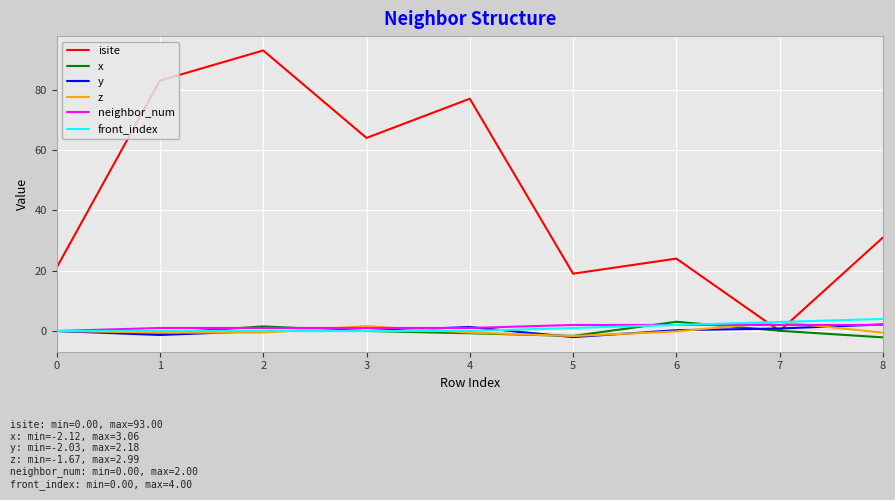

The neighbor_num series shows 1.0 at 4. True or false?

True